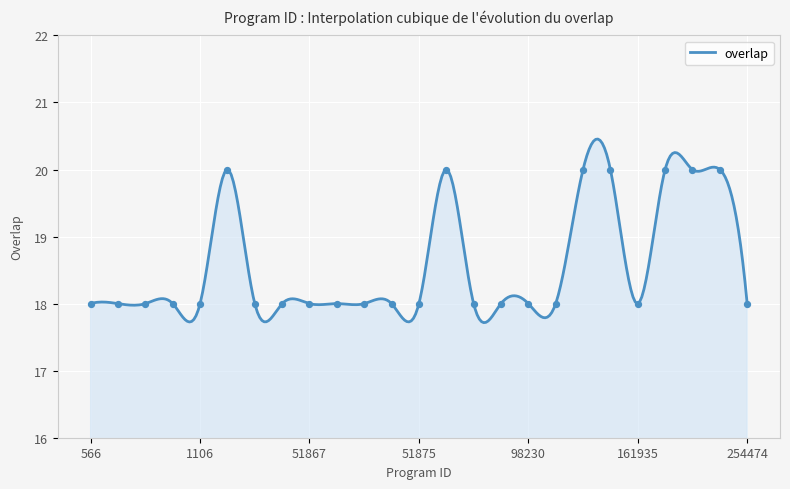

What is the ratio of the value at 566 to the value at 98230?

1.0